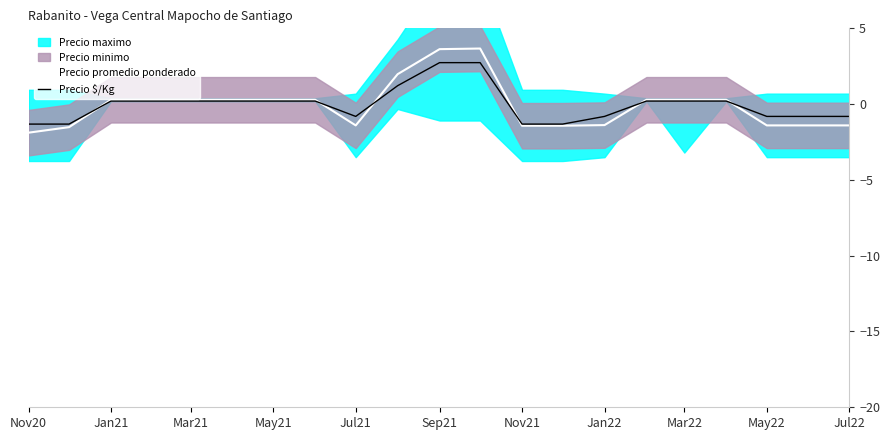

True or false: Precio promedio ponderado has a value of -2.4 at Jan22.

False